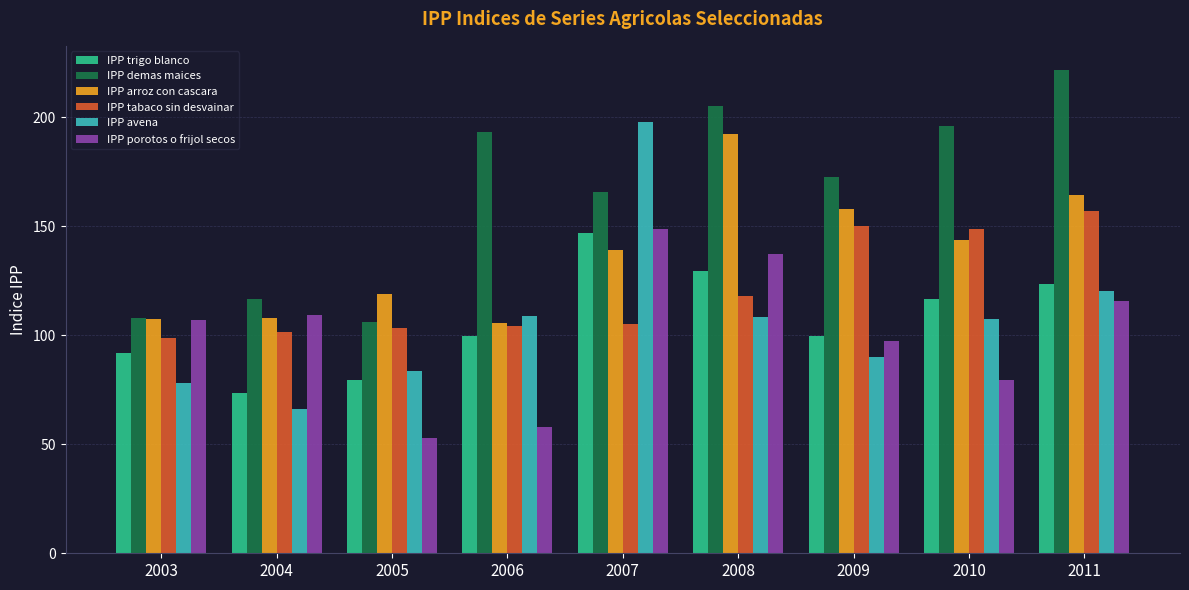

How many categories are shown in the chart?

9